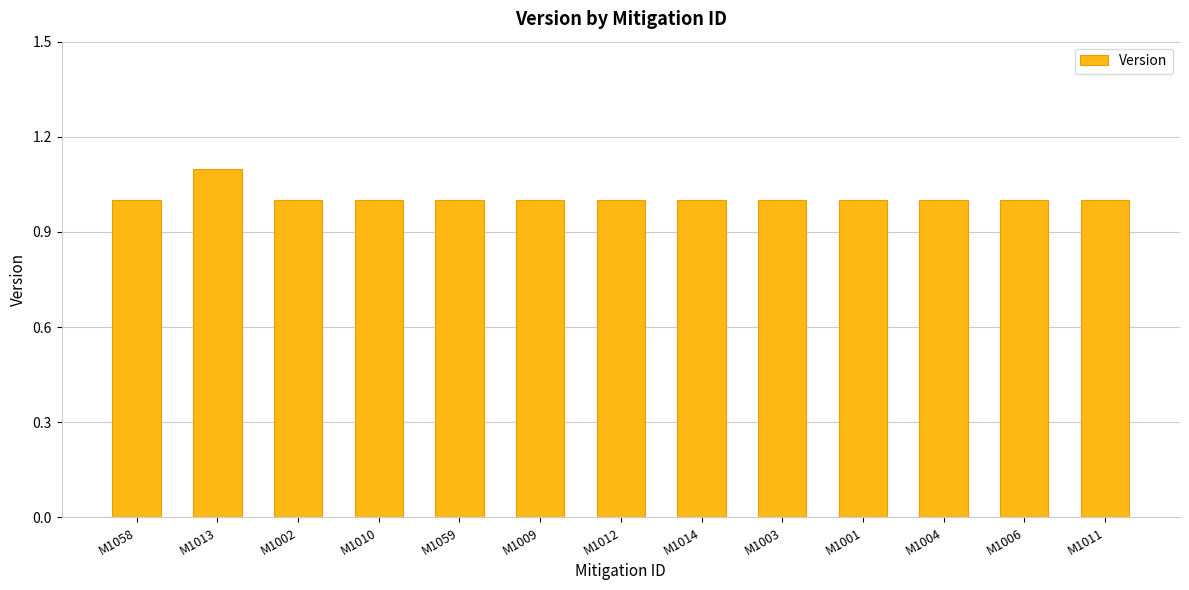

What is the minimum value shown in the chart?

1.0